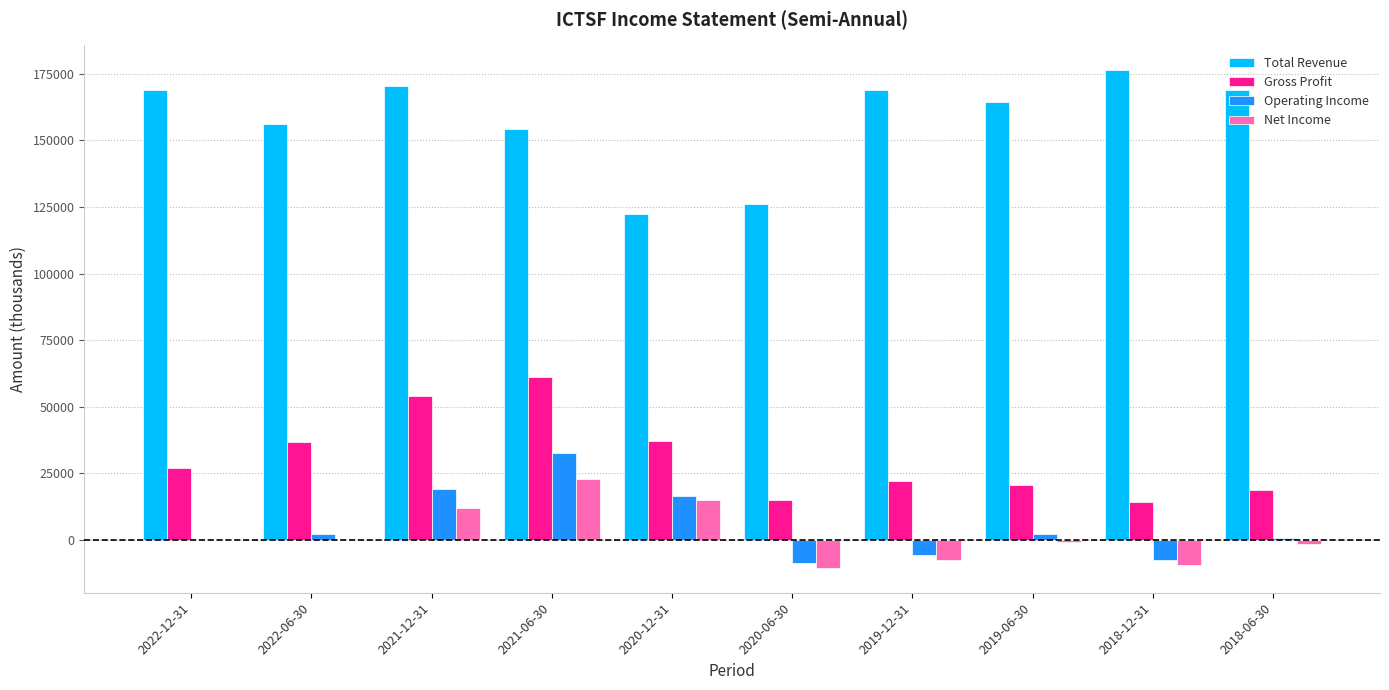

Which series has the largest total across all categories?

Total Revenue